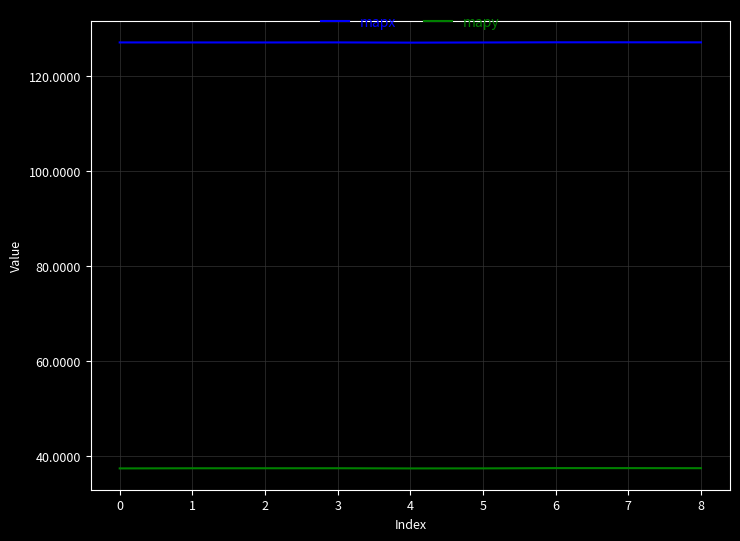

Read the mapy value at 7.

37.4